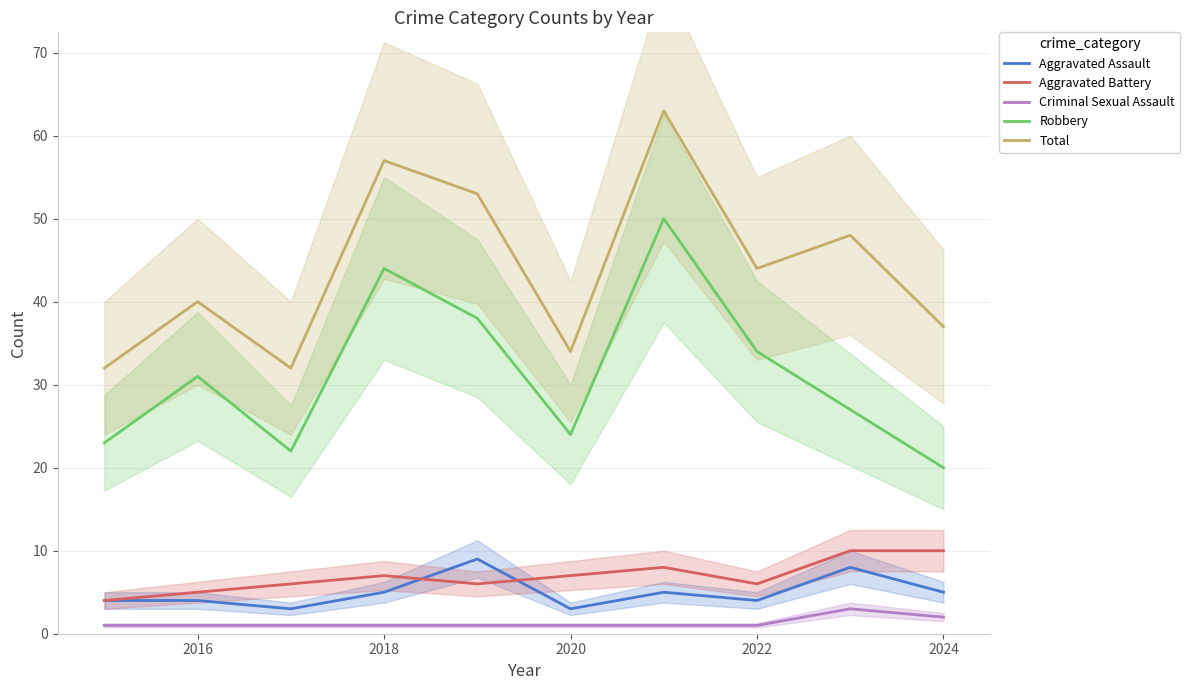

True or false: Robbery and Criminal Sexual Assault cross at least once.

False